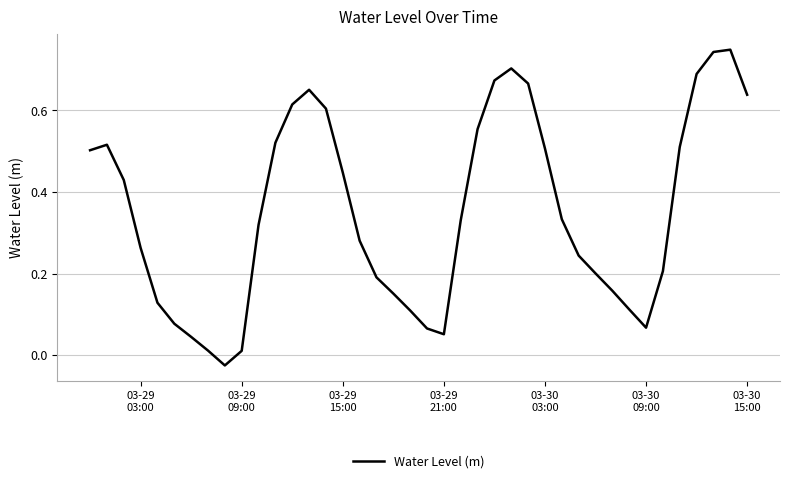

What is the difference between the second highest and minimum values?

0.8